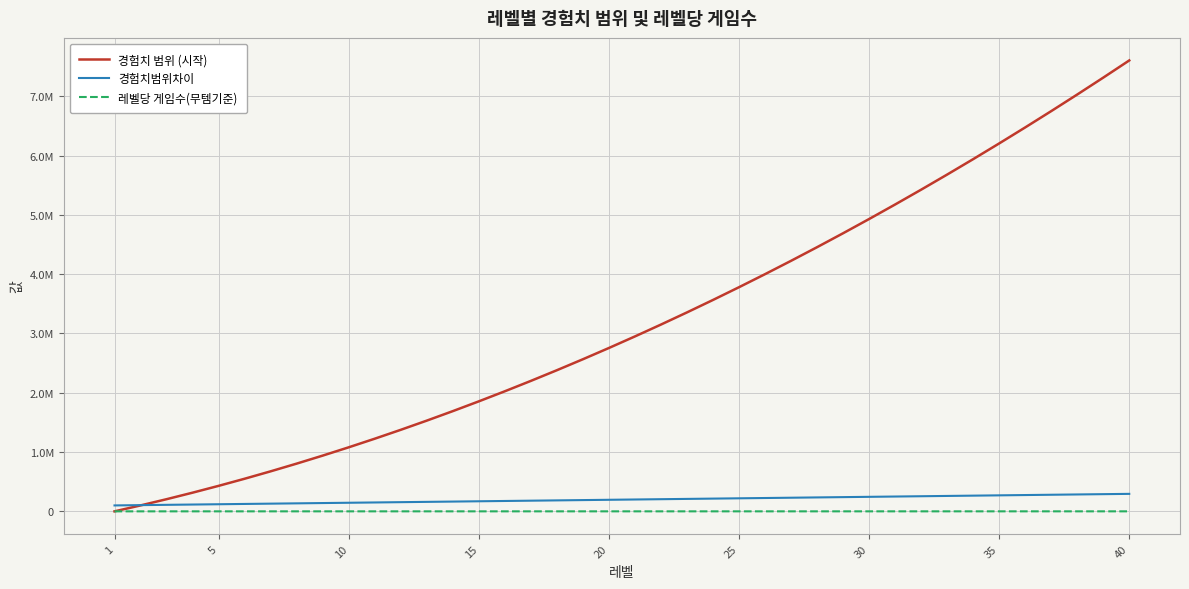

Which series has the largest range (max minus min)?

경험치 범위 (시작)